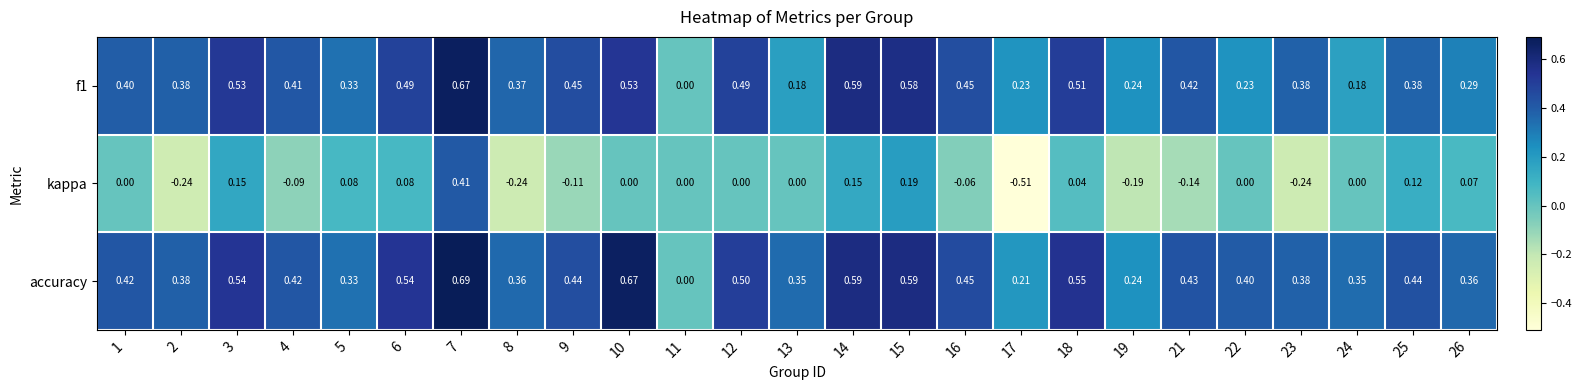

Between 10 and 14, which series saw the biggest shift?

kappa